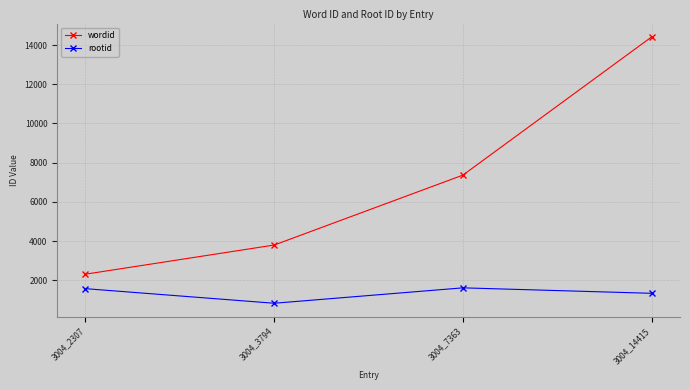

At which label is rootid closest to 1217?

3004_14415